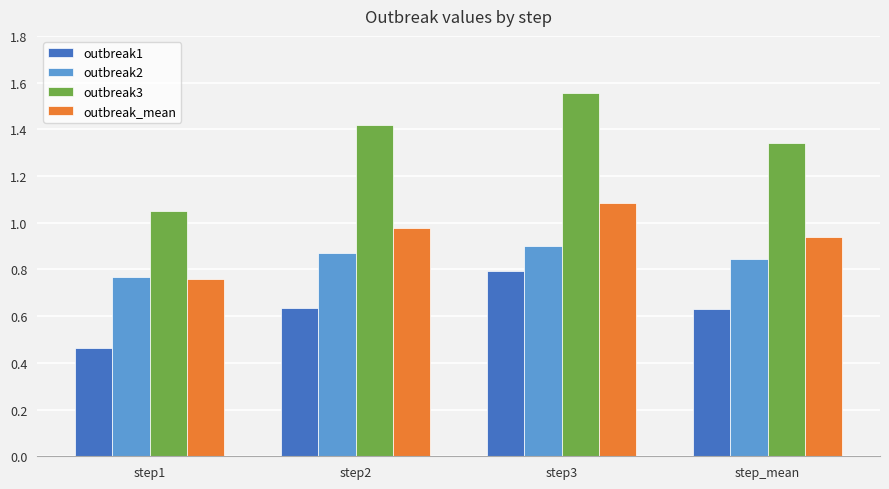

What position from the right is step1?

4